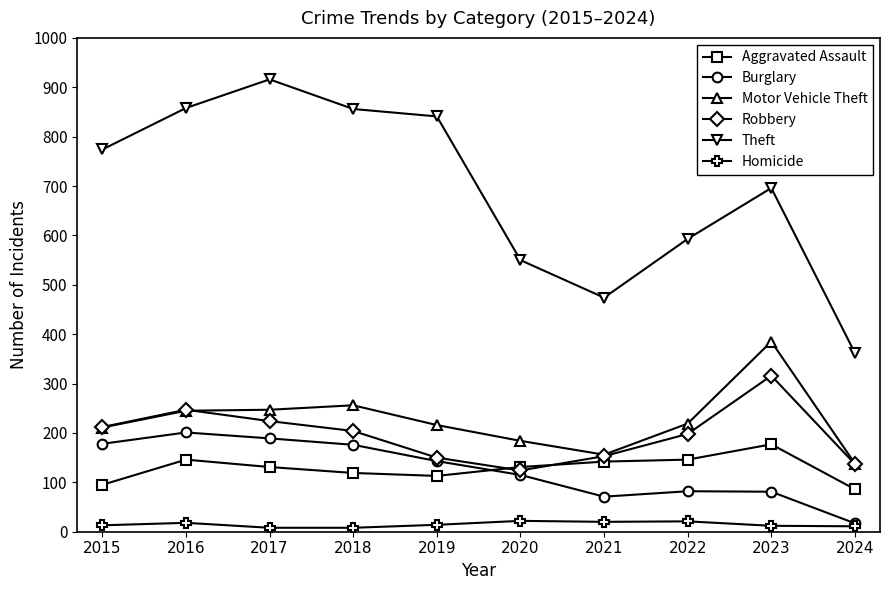

How many categories are shown in the chart?

10